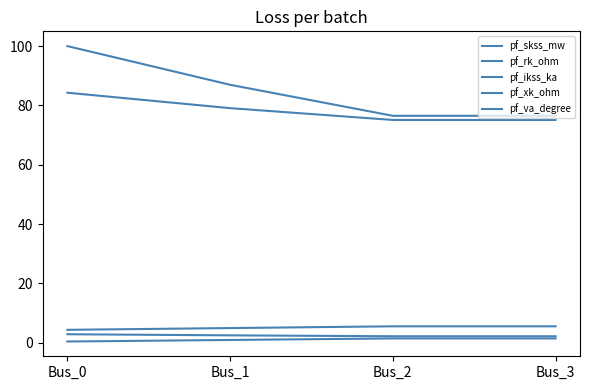

Between Bus_2 and Bus_1, which is larger?

Bus_1